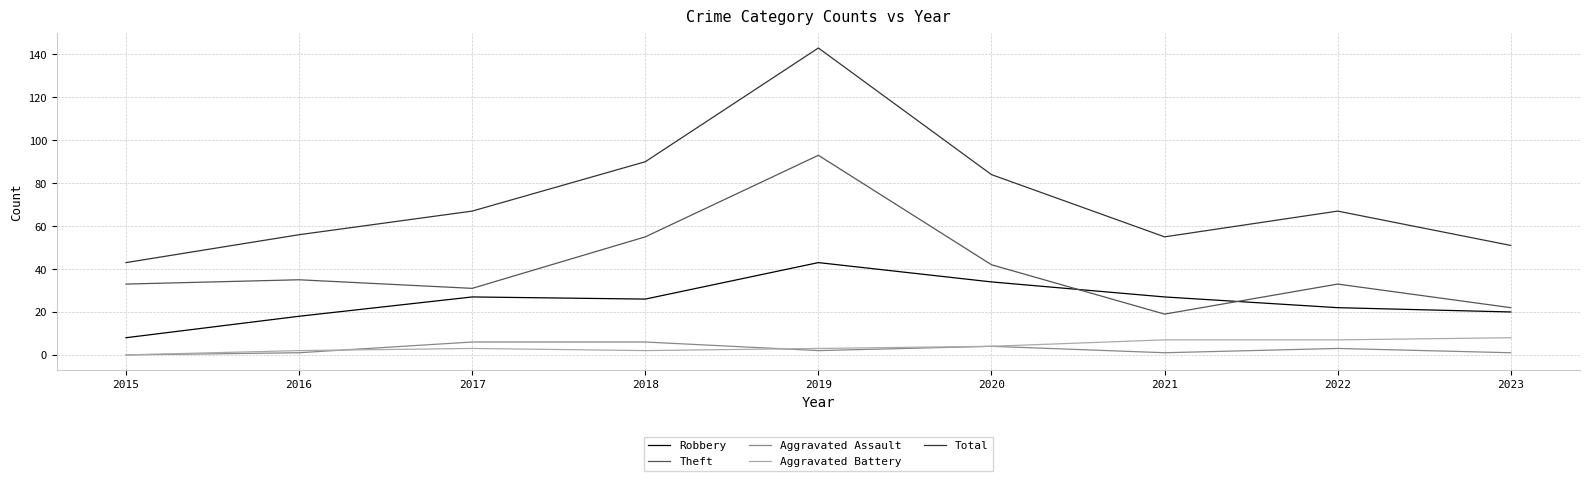

What is the minimum value for Theft?

19